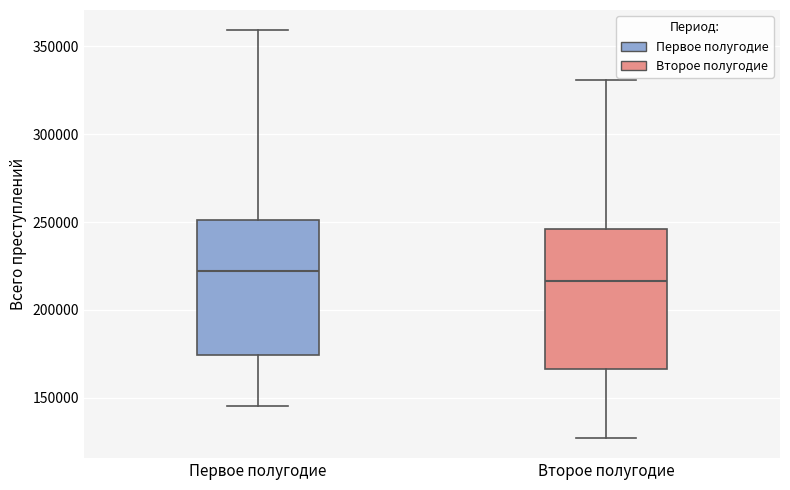

Where does the upper whisker of the box for Второе полугодие end on the y-axis? The values are not printed on the chart, so give them approximately, as read against the axis.

330000